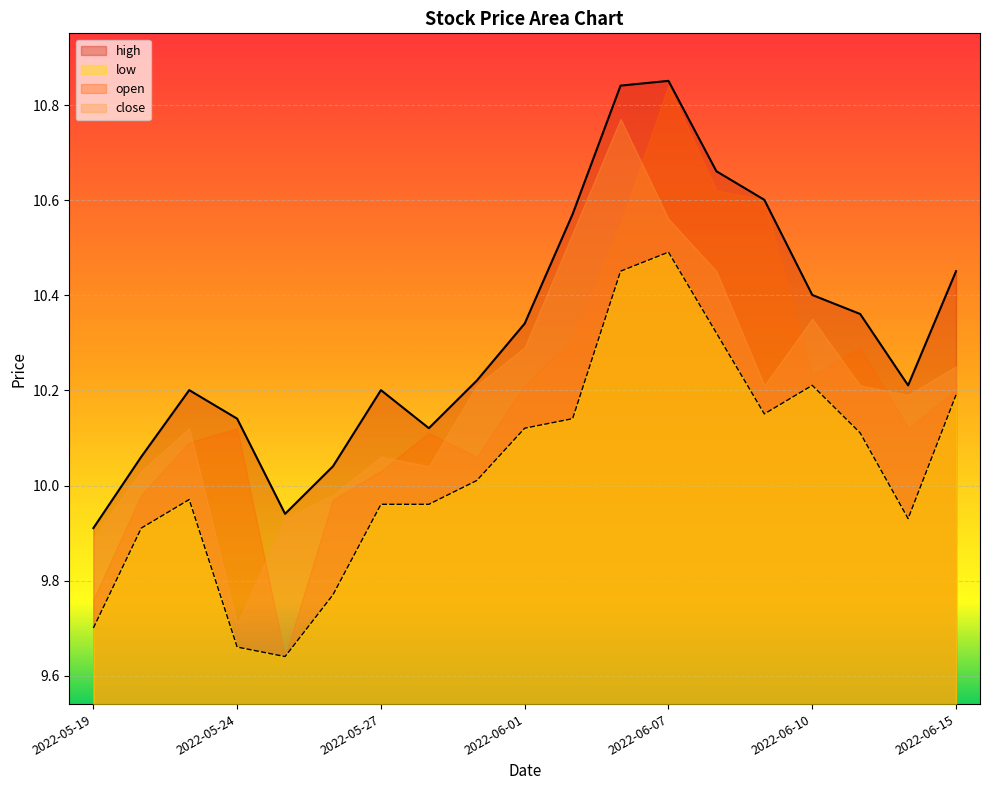

What is the smallest value displayed?

9.6